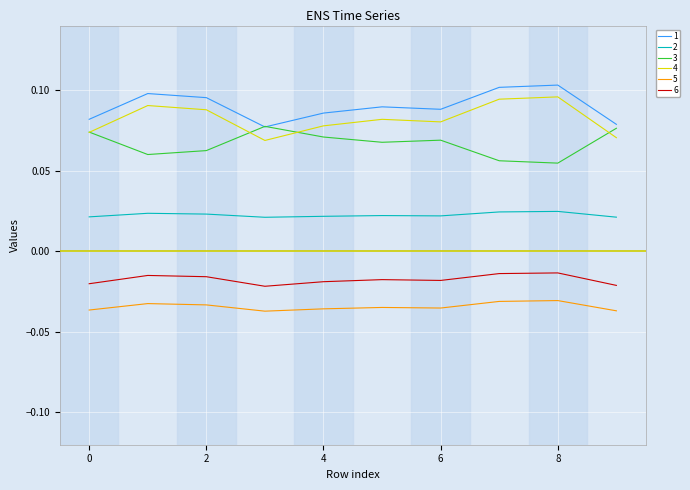

True or false: 6 and 2 cross at least once.

False